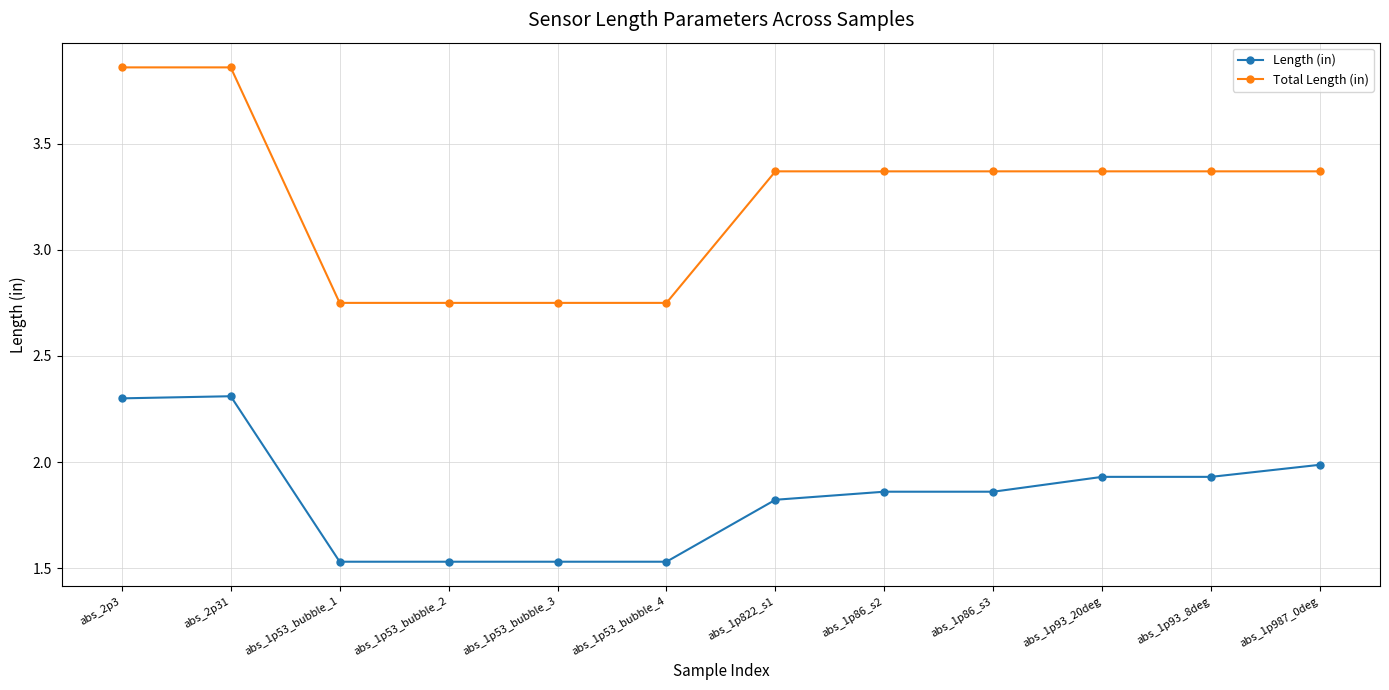

Which series has the largest range (max minus min)?

Total Length (in)